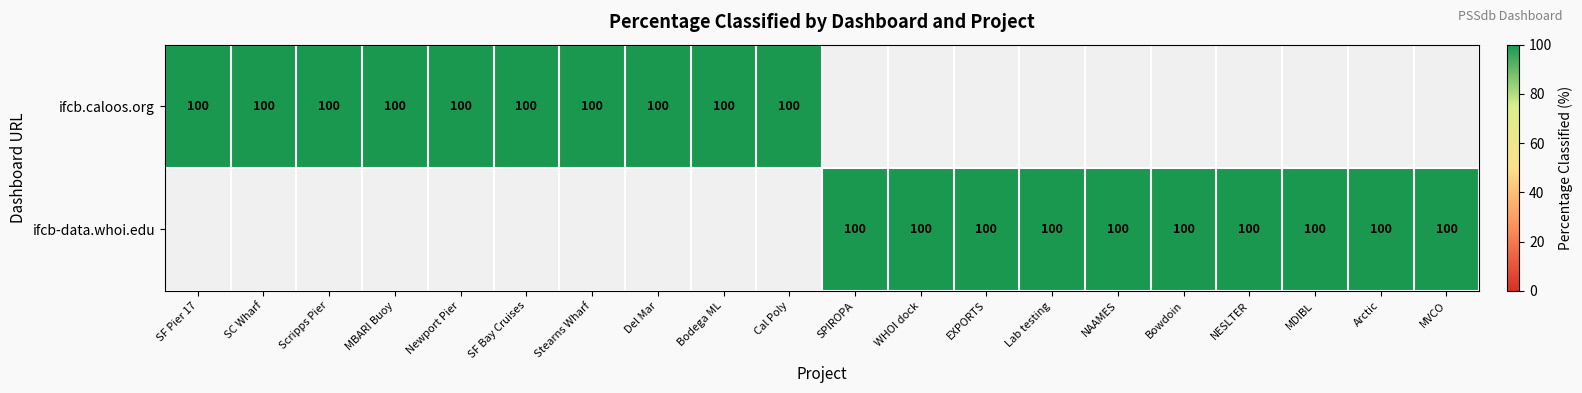

What is the average value of the https://ifcb.caloos.org/ series?

50